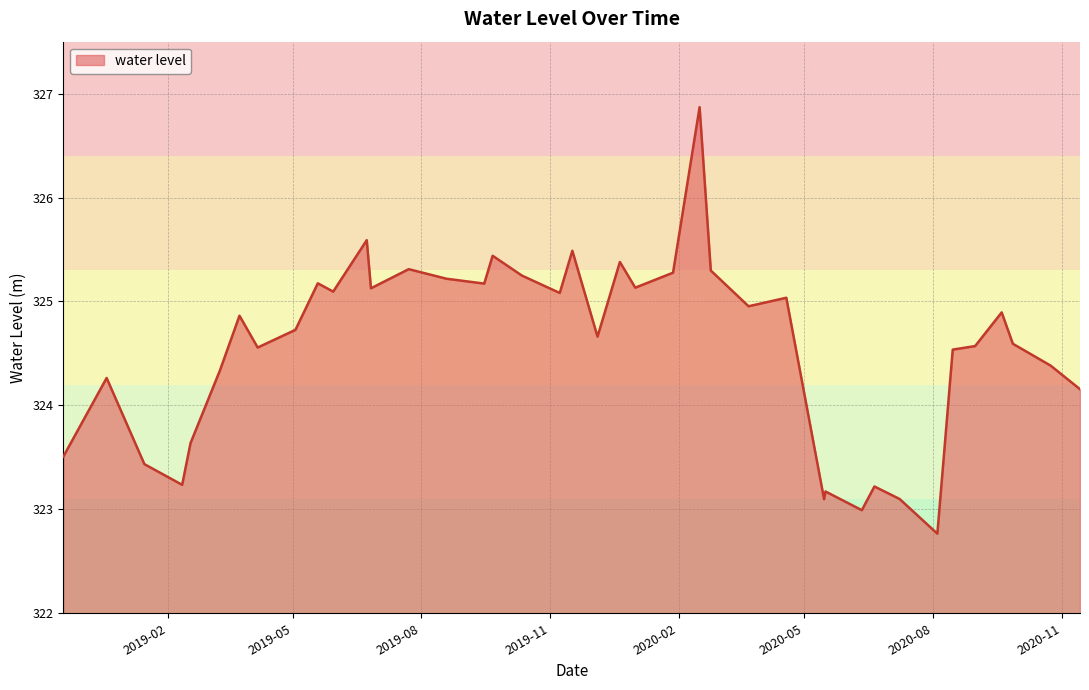

What is the greatest value displayed?

326.9